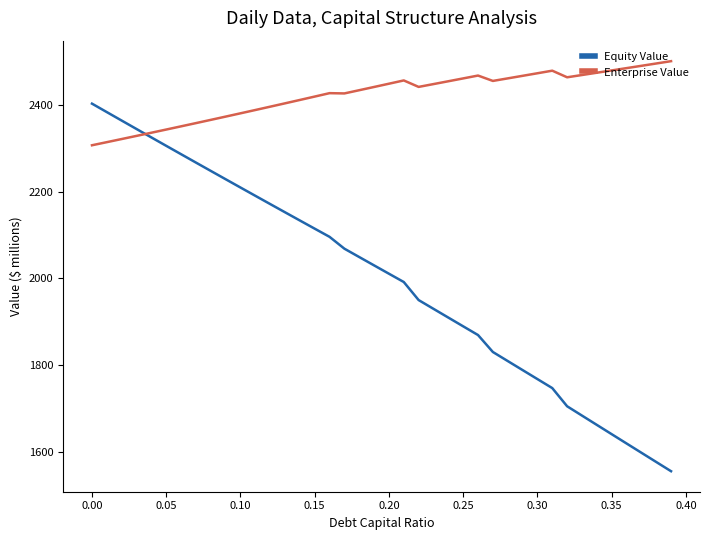

Which series ends up on top after the final intersection of Equity Value and Enterprise Value?

Enterprise Value